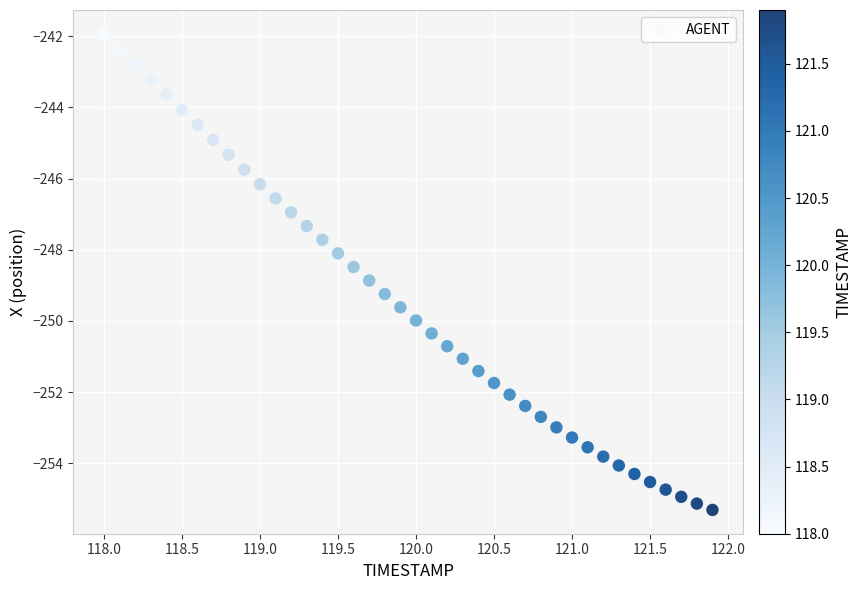

What is the range of X values (max minus min)?

3.9